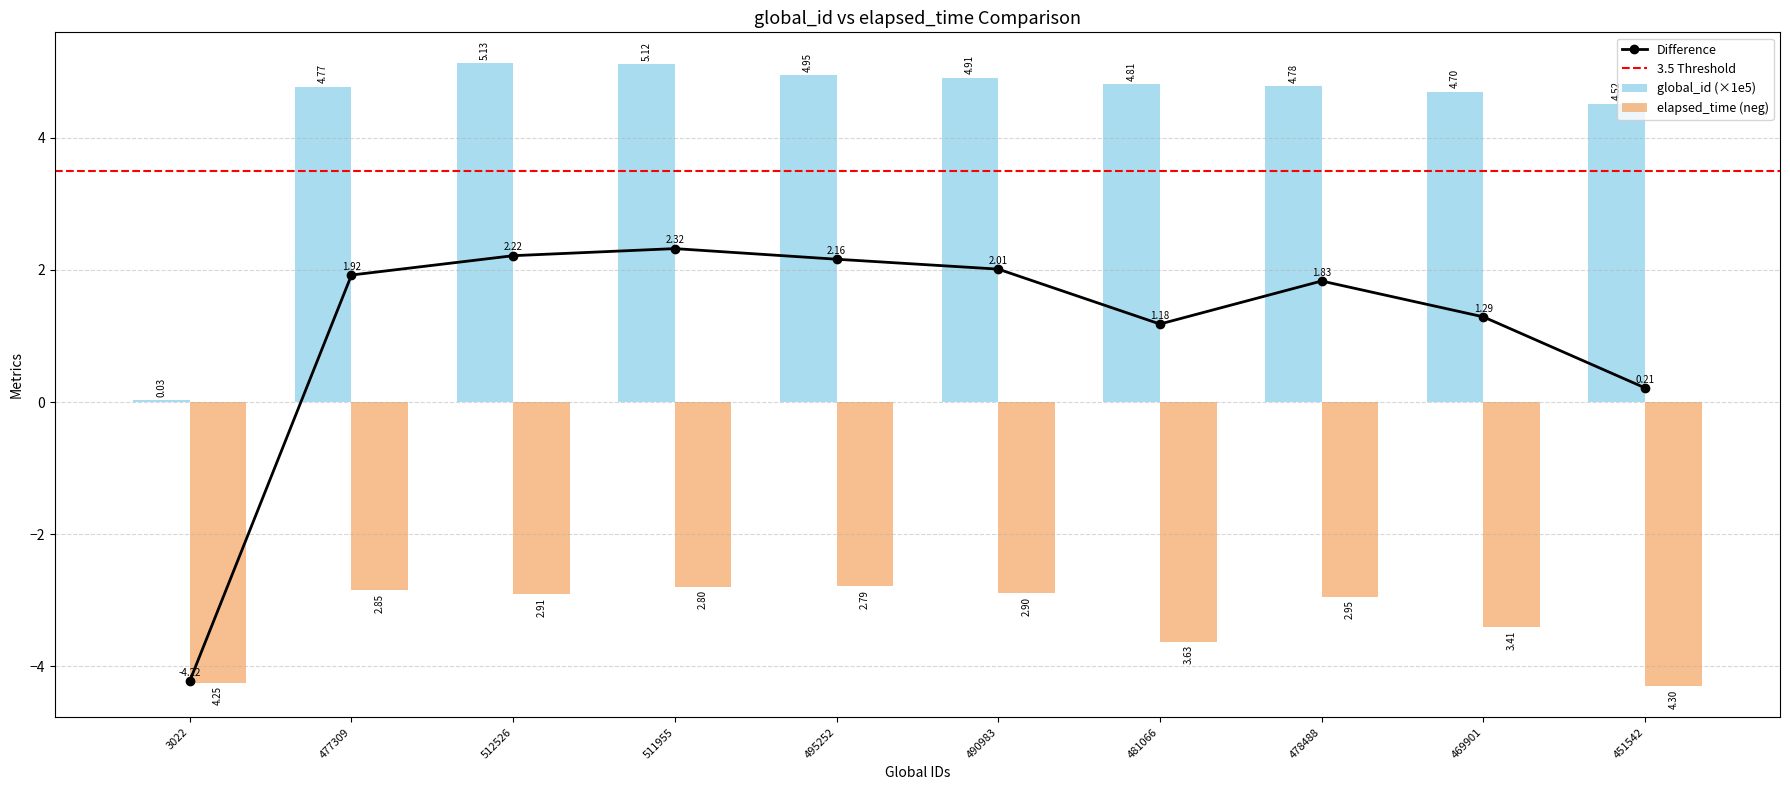

True or false: global_id has a value of 0.0 at 3022.

False